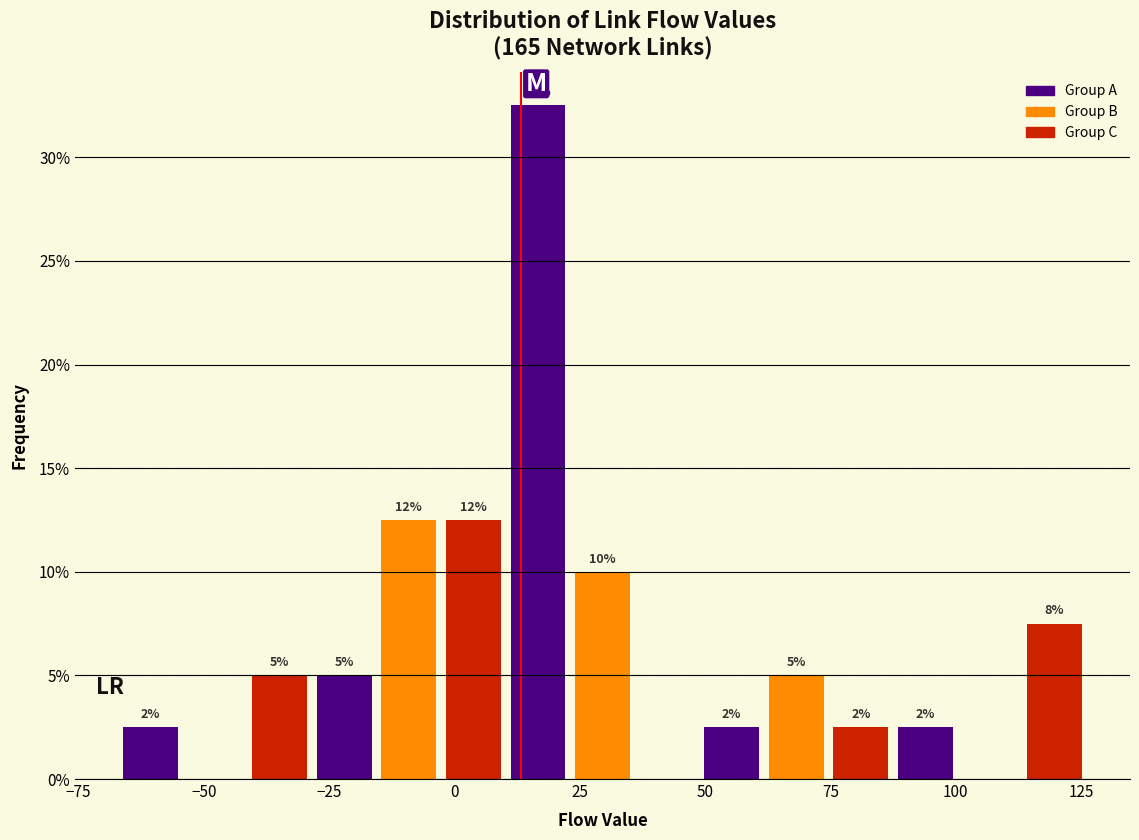

Read against the x-axis, roughly where is the centre of the tallest bar?

15